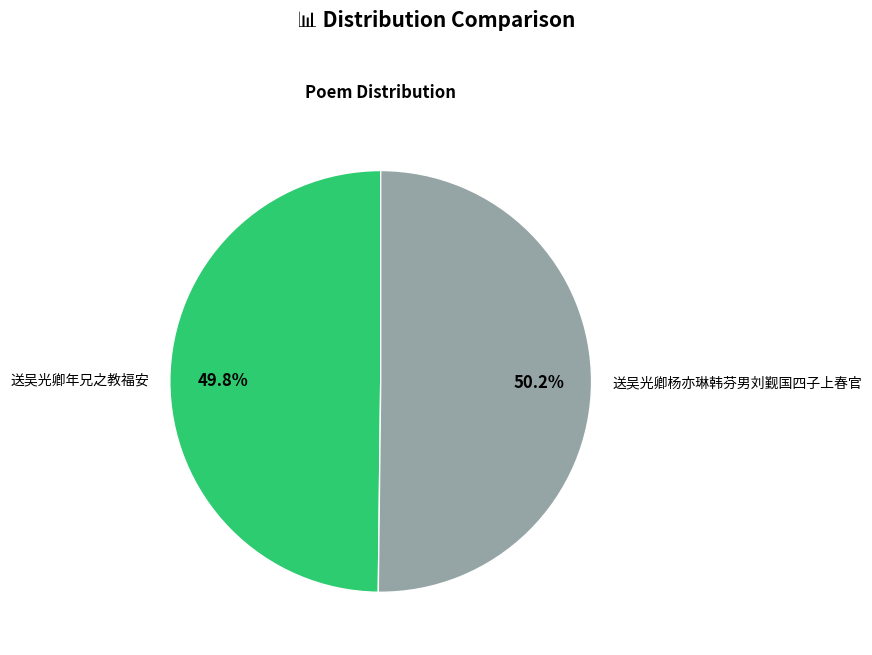

Approximately how many times larger is the value at 送吴光卿年兄之教福安 compared to 送吴光卿杨亦琳韩芬男刘觐国四子上春官?

1.0